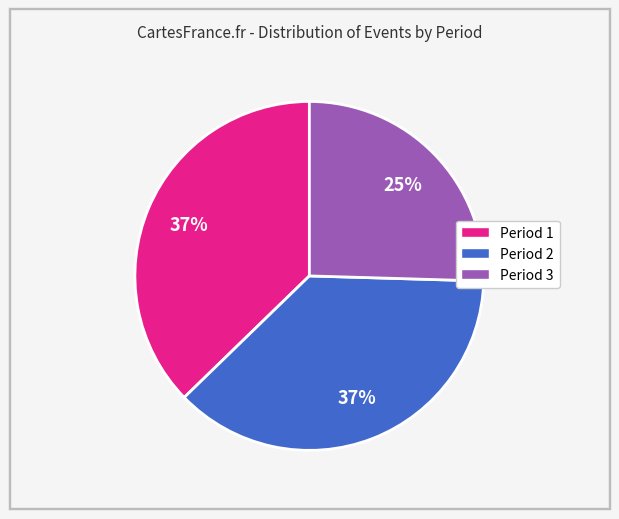

Is there any slice that represents more than half of the pie?

No